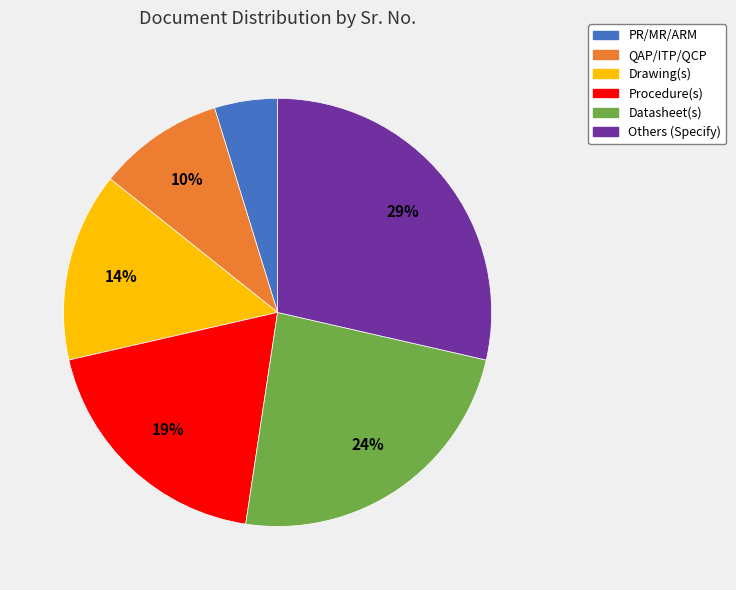

Is it true that Procedure(s) is 11% of the pie?

False